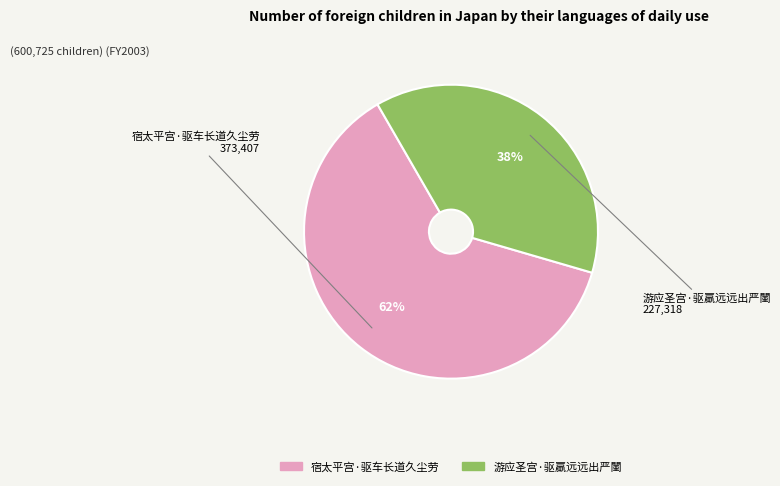

The 宿太平宫·驱车长道久尘劳 slice represents 62% of the pie. True or false?

True